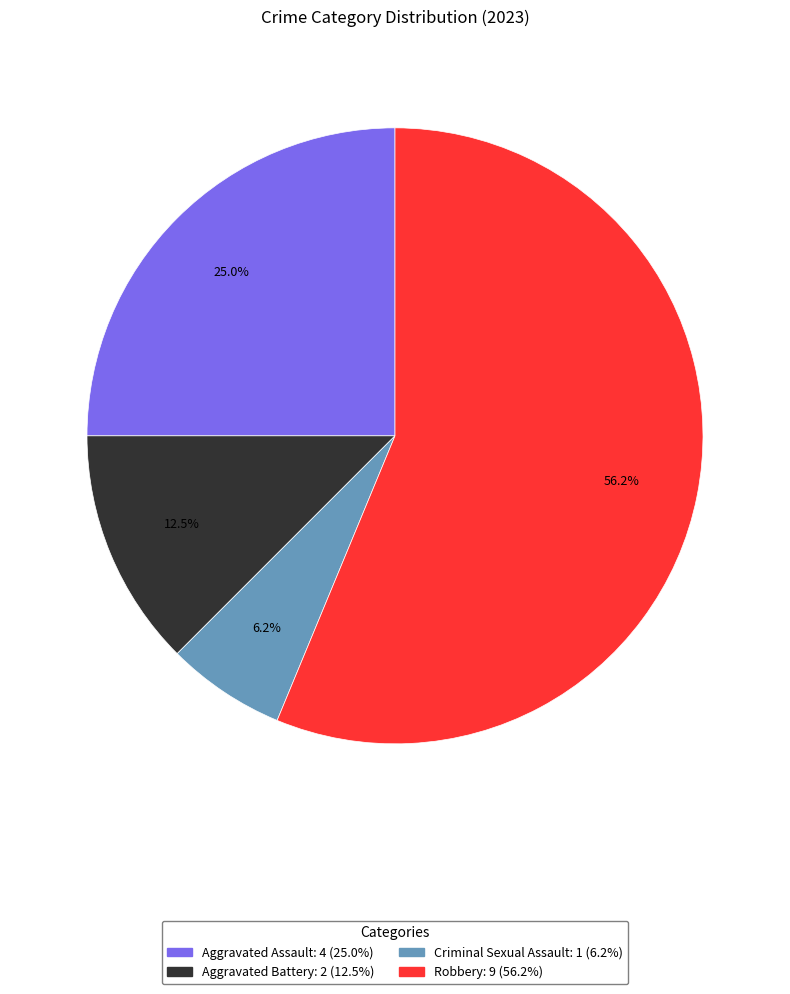

True or false: Criminal Sexual Assault accounts for 1% of the total.

False